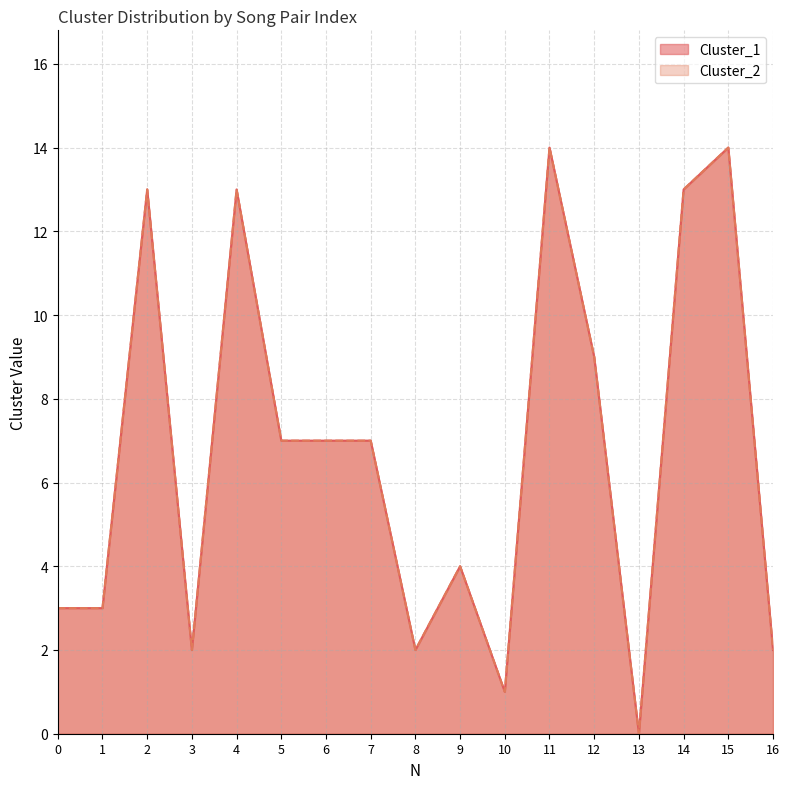

The value of Cluster_1 at 8 is 2. True or false?

True